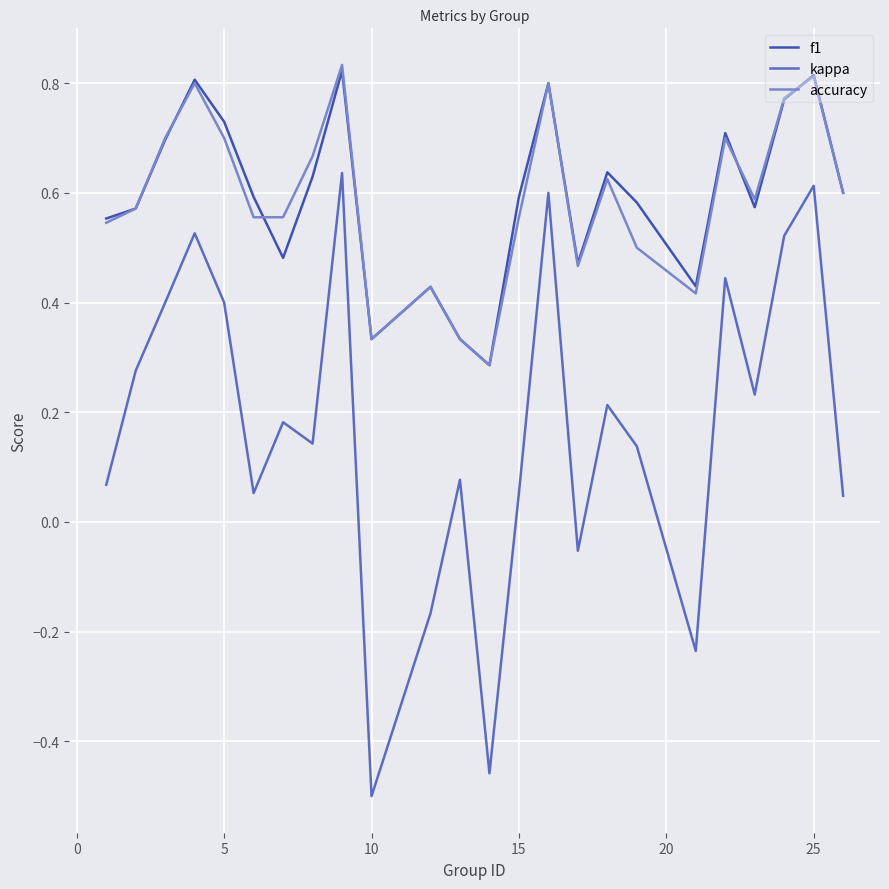

True or false: kappa and f1 intersect in this chart.

False